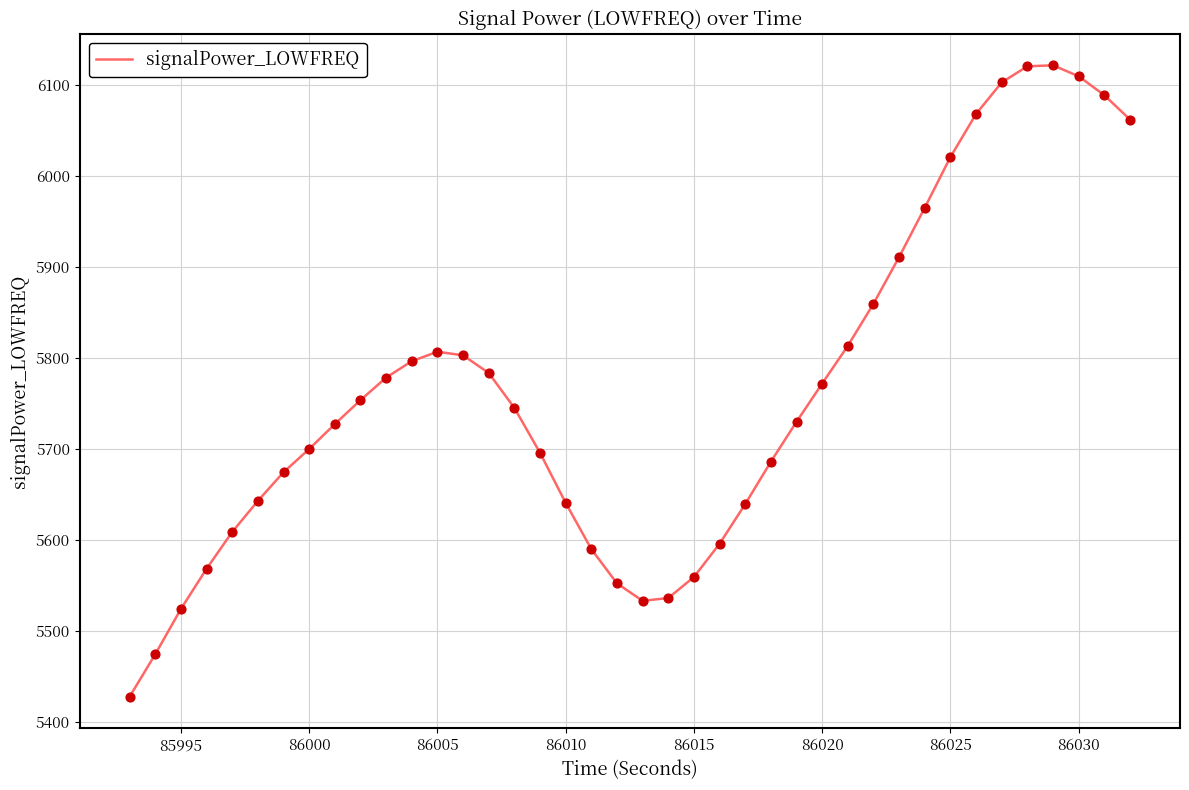

What is the minimum value shown in the chart?

5428.1